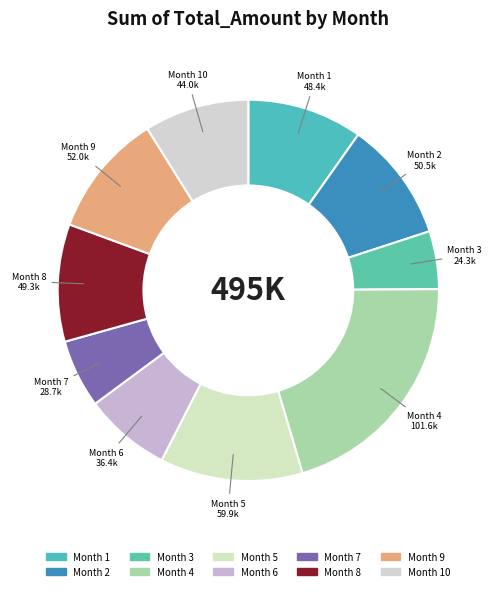

How many slices are in this pie chart?

10